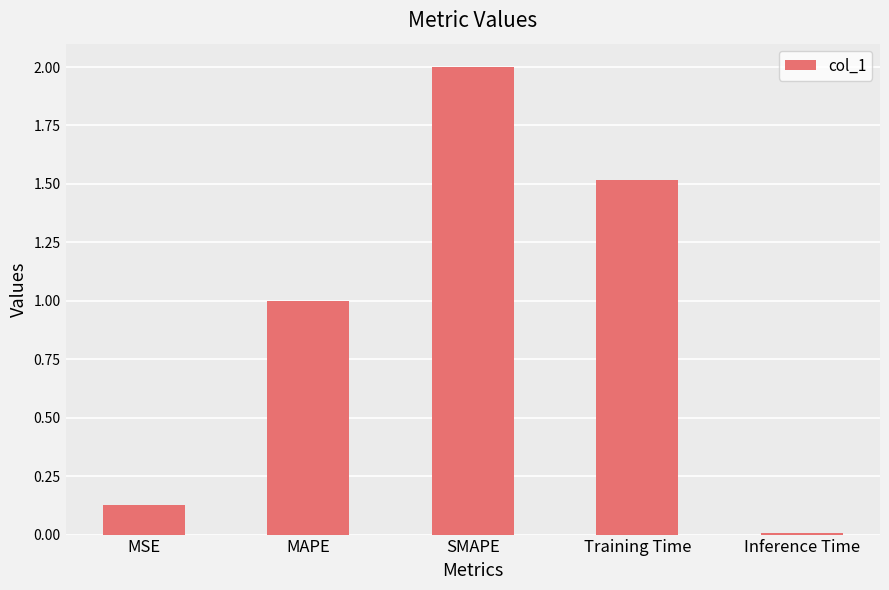

Is it true that the value at Training Time is 1.5?

True